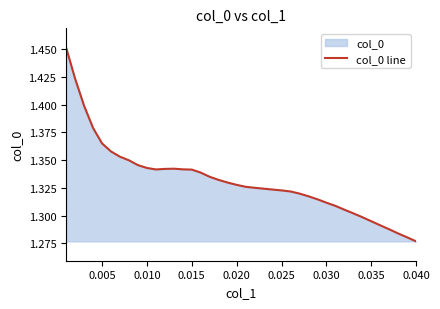

The chart shows a value of 2.2 at 0.040. True or false?

False